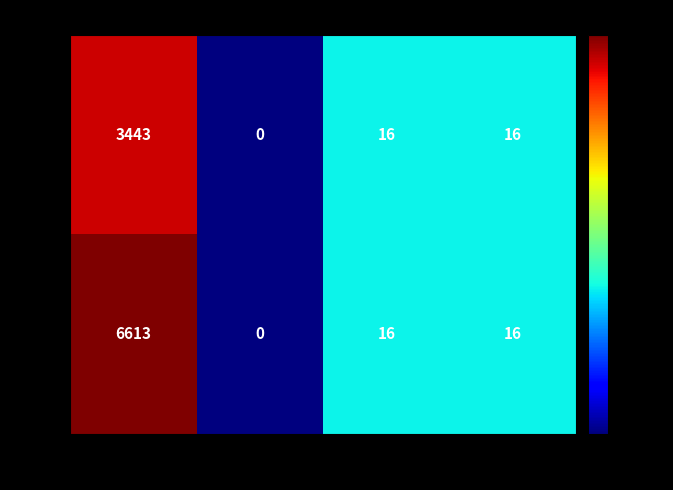

Which category has the highest value across all series?

VOTES